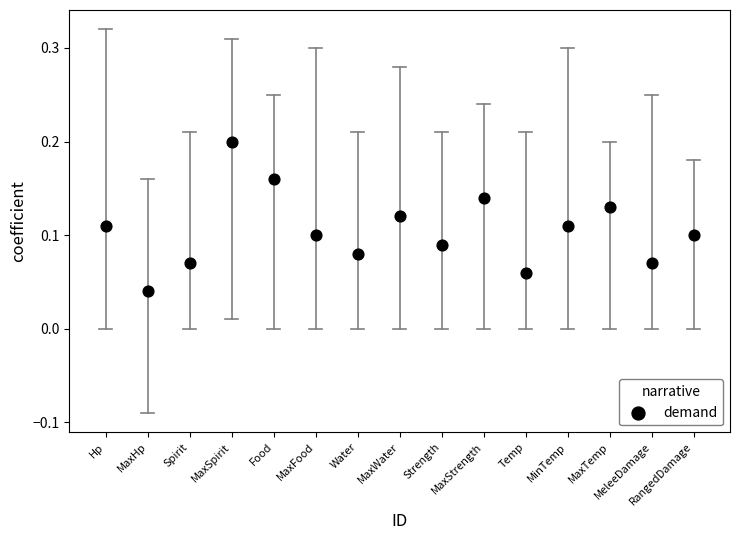

Count the number of points in this scatter plot.

15